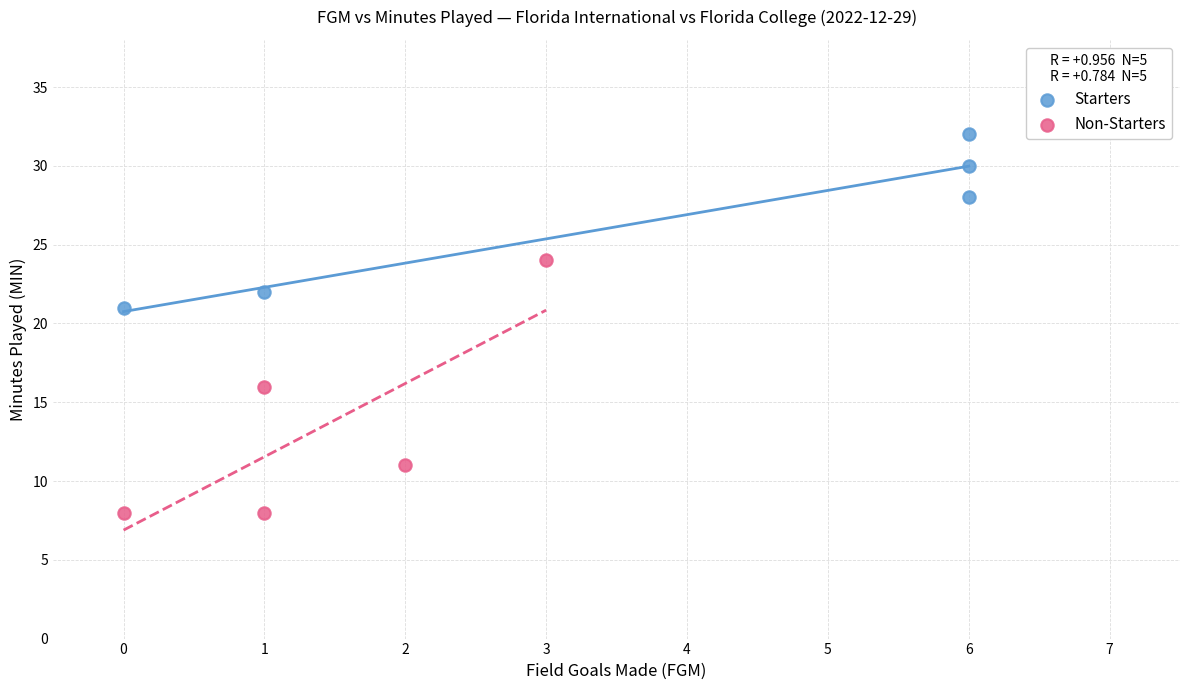

Which series reaches the minimum Y coordinate?

Non-Starters